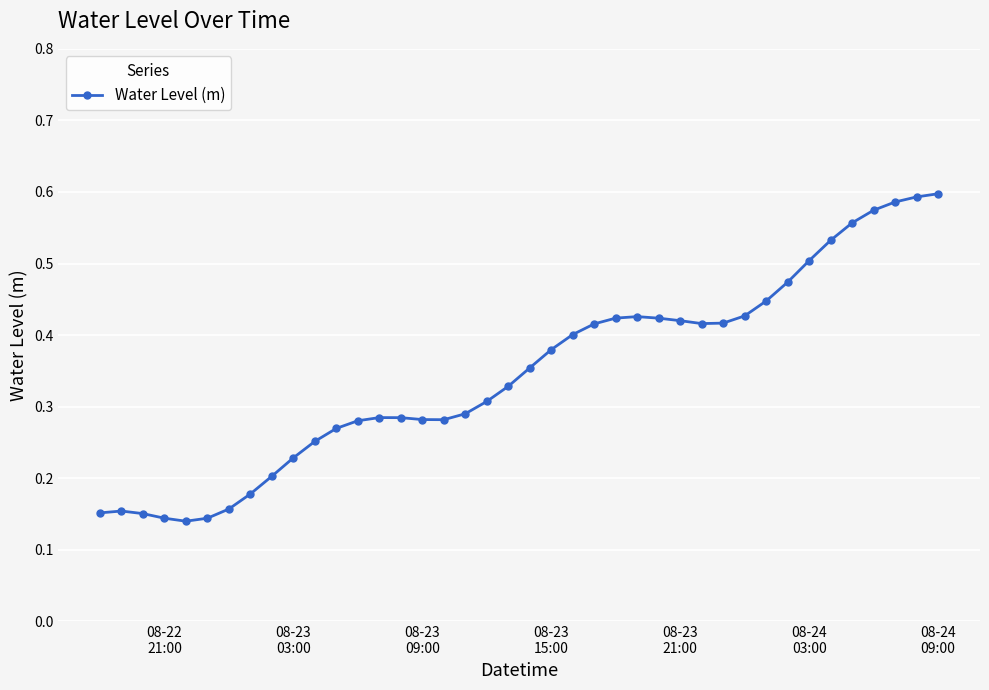

How many values are between 0 and 1?

40